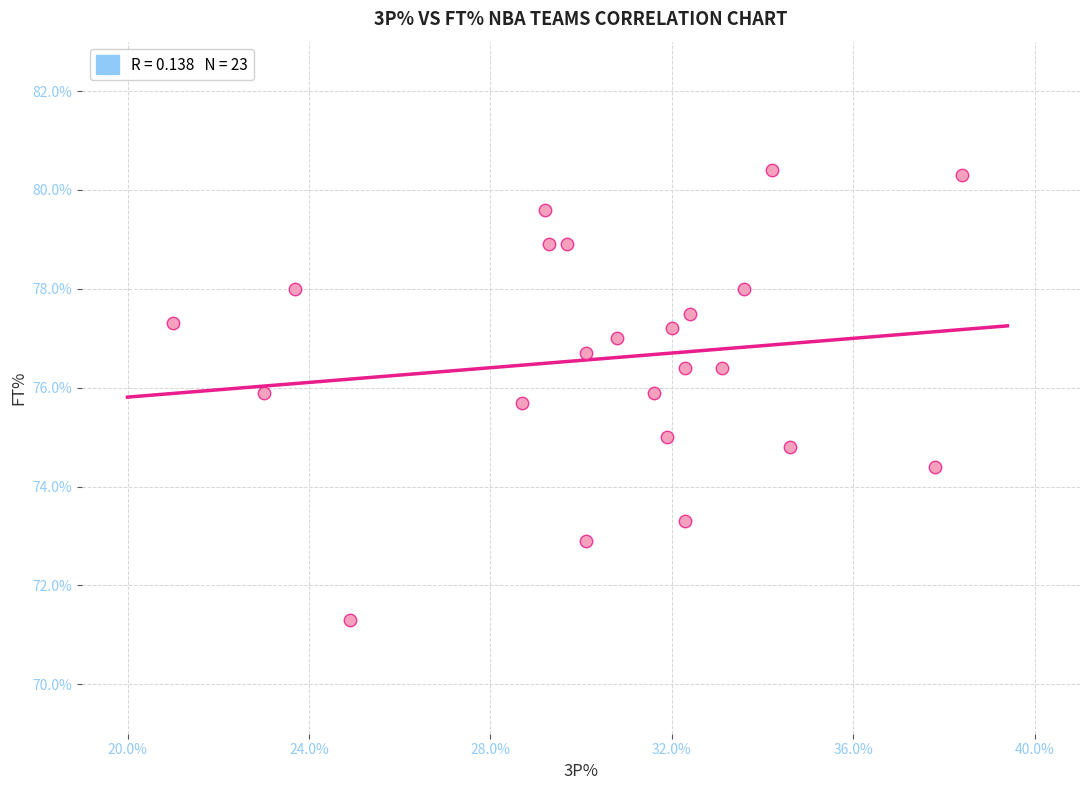

What is the range of X values (max minus min)?

17.4